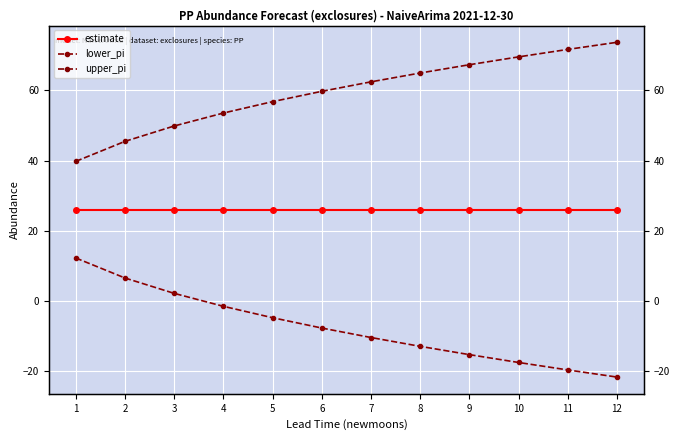

Which has a higher value, 6 or 11?

6